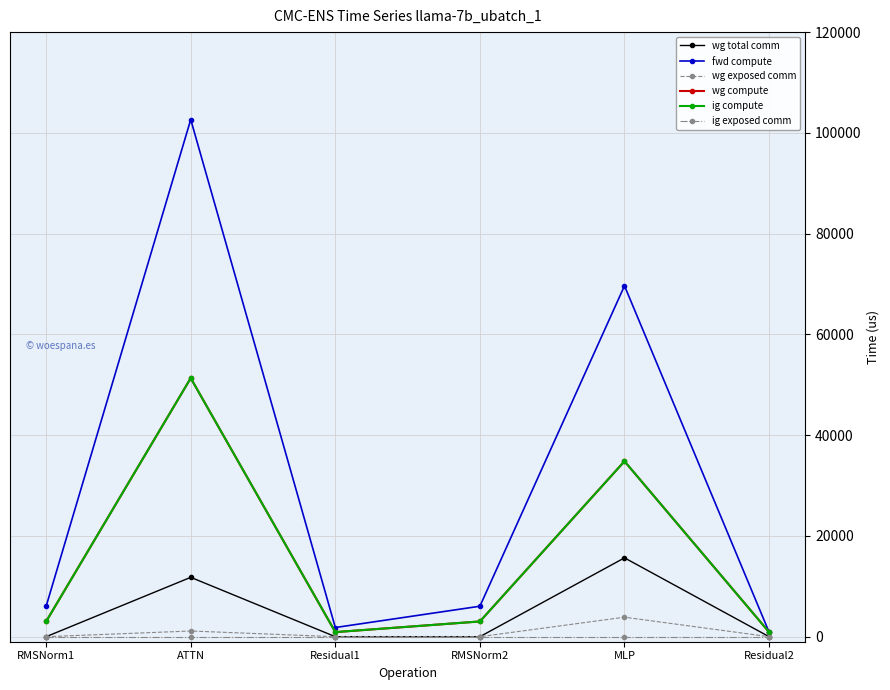

Does the chart have visible grid lines?

Yes